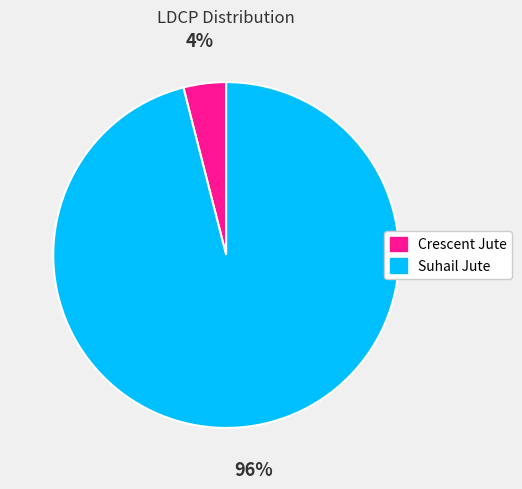

Does Suhail Jute account for over 50% of the chart?

Yes